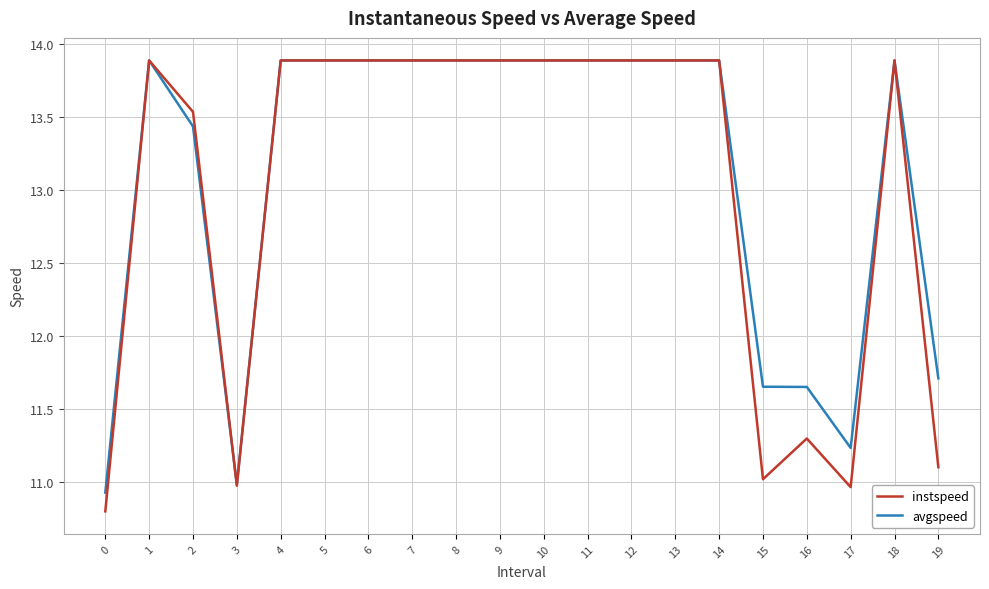

The instspeed series shows 11.0 at 15. True or false?

True